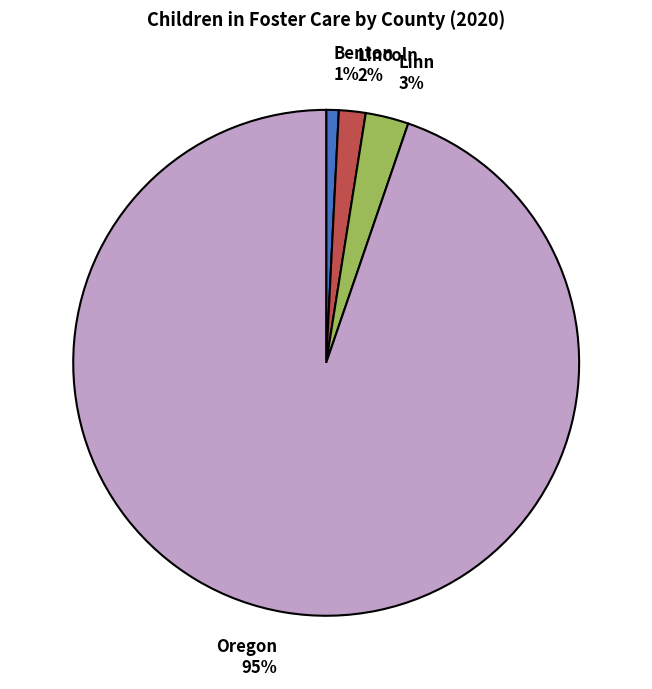

To the nearest percent, what portion does Linn represent?

3%